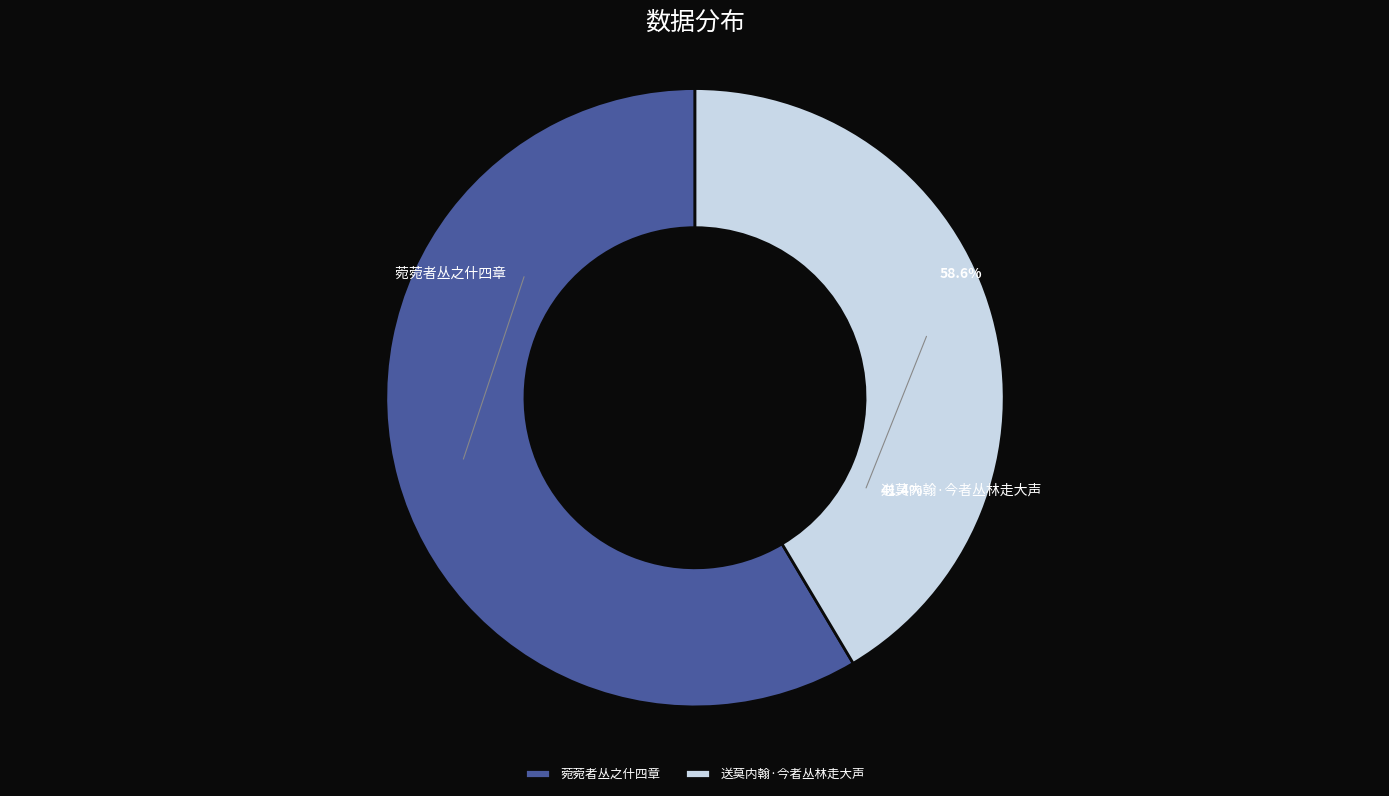

What percentage do 送莫内翰·今者丛林走大声 and 菀菀者丛之什四章 together represent?

100.0%